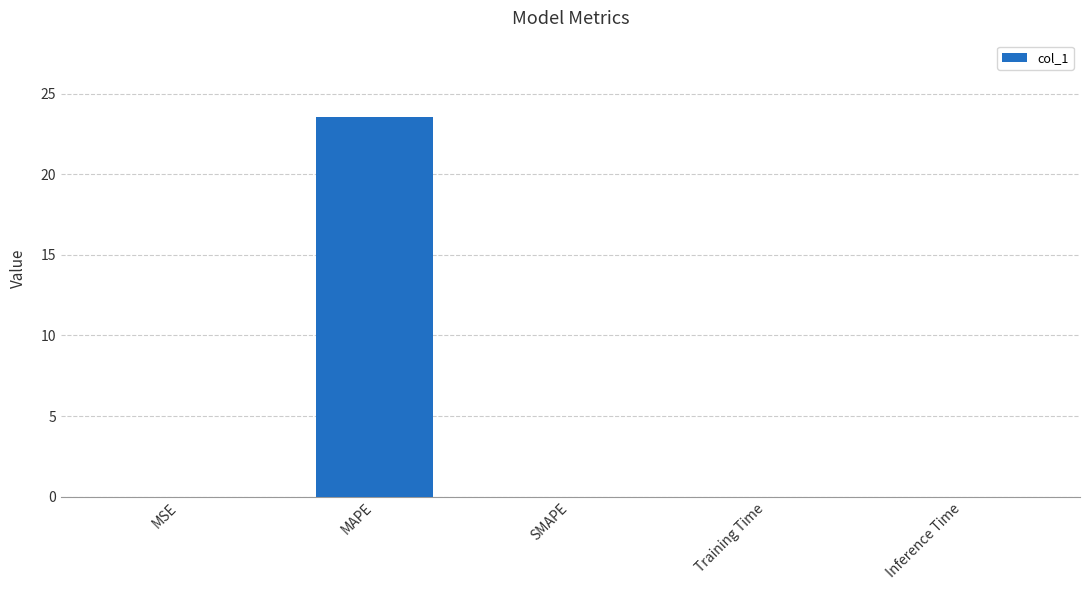

Is it true that the value at MAPE is 23.6?

True